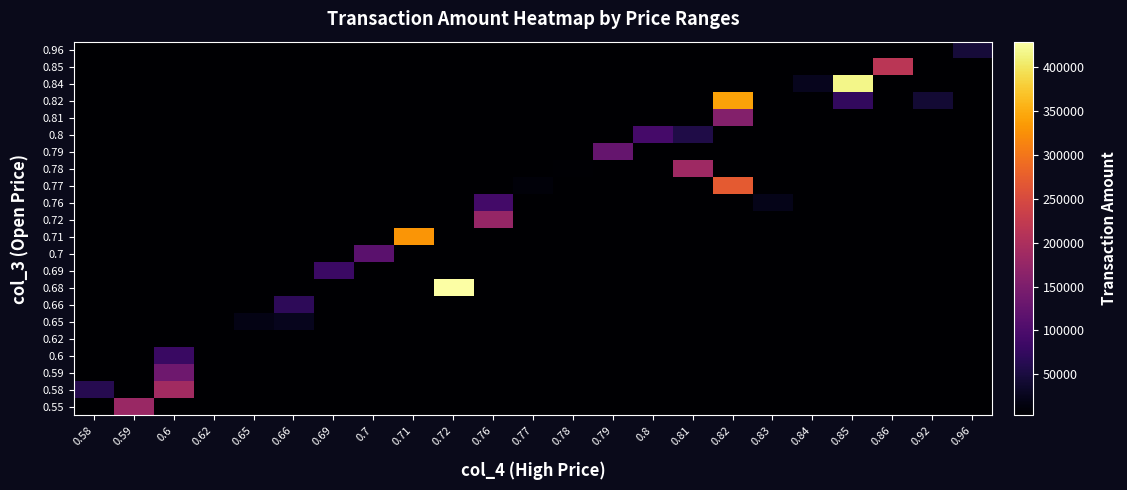

Reading left to right, list all the values displayed in this chart.

0.55: 0.58=3080	0.59=181080	0.6=3080	0.62=3080	0.65=3080	0.66=3080	0.69=3080	0.7=3080	0.71=3080	0.72=3080	0.76=3080	0.77=3080	0.78=3080	0.79=3080	0.8=3080	0.81=3080	0.82=3080	0.83=3080	0.84=3080	0.85=3080	0.86=3080	0.92=3080	0.96=3080
0.58: 0.58=61850	0.59=3080	0.6=188060	0.62=3080	0.65=3080	0.66=3080	0.69=3080	0.7=3080	0.71=3080	0.72=3080	0.76=3080	0.77=3080	0.78=3080	0.79=3080	0.8=3080	0.81=3080	0.82=3080	0.83=3080	0.84=3080	0.85=3080	0.86=3080	0.92=3080	0.96=3080
0.59: 0.58=3080	0.59=3080	0.6=136190	0.62=3080	0.65=3080	0.66=3080	0.69=3080	0.7=3080	0.71=3080	0.72=3080	0.76=3080	0.77=3080	0.78=3080	0.79=3080	0.8=3080	0.81=3080	0.82=3080	0.83=3080	0.84=3080	0.85=3080	0.86=3080	0.92=3080	0.96=3080
0.6: 0.58=3080	0.59=3080	0.6=80800	0.62=3080	0.65=3080	0.66=3080	0.69=3080	0.7=3080	0.71=3080	0.72=3080	0.76=3080	0.77=3080	0.78=3080	0.79=3080	0.8=3080	0.81=3080	0.82=3080	0.83=3080	0.84=3080	0.85=3080	0.86=3080	0.92=3080	0.96=3080
0.62: 0.58=3080	0.59=3080	0.6=3080	0.62=3080	0.65=3080	0.66=3080	0.69=3080	0.7=3080	0.71=3080	0.72=3080	0.76=3080	0.77=3080	0.78=3080	0.79=3080	0.8=3080	0.81=3080	0.82=3080	0.83=3080	0.84=3080	0.85=3080	0.86=3080	0.92=3080	0.96=3080
0.65: 0.58=3080	0.59=3080	0.6=3080	0.62=3080	0.65=18840	0.66=26200	0.69=3080	0.7=3080	0.71=3080	0.72=3080	0.76=3080	0.77=3080	0.78=3080	0.79=3080	0.8=3080	0.81=3080	0.82=3080	0.83=3080	0.84=3080	0.85=3080	0.86=3080	0.92=3080	0.96=3080
0.66: 0.58=3080	0.59=3080	0.6=3080	0.62=3080	0.65=3080	0.66=69300	0.69=3080	0.7=3080	0.71=3080	0.72=3080	0.76=3080	0.77=3080	0.78=3080	0.79=3080	0.8=3080	0.81=3080	0.82=3080	0.83=3080	0.84=3080	0.85=3080	0.86=3080	0.92=3080	0.96=3080
0.68: 0.58=3080	0.59=3080	0.6=3080	0.62=3080	0.65=3080	0.66=3080	0.69=3080	0.7=3080	0.71=3080	0.72=429240	0.76=3080	0.77=3080	0.78=3080	0.79=3080	0.8=3080	0.81=3080	0.82=3080	0.83=3080	0.84=3080	0.85=3080	0.86=3080	0.92=3080	0.96=3080
0.69: 0.58=3080	0.59=3080	0.6=3080	0.62=3080	0.65=3080	0.66=3080	0.69=82800	0.7=3080	0.71=3080	0.72=3080	0.76=3080	0.77=3080	0.78=3080	0.79=3080	0.8=3080	0.81=3080	0.82=3080	0.83=3080	0.84=3080	0.85=3080	0.86=3080	0.92=3080	0.96=3080
0.7: 0.58=3080	0.59=3080	0.6=3080	0.62=3080	0.65=3080	0.66=3080	0.69=3080	0.7=113370	0.71=3080	0.72=3080	0.76=3080	0.77=3080	0.78=3080	0.79=3080	0.8=3080	0.81=3080	0.82=3080	0.83=3080	0.84=3080	0.85=3080	0.86=3080	0.92=3080	0.96=3080
0.71: 0.58=3080	0.59=3080	0.6=3080	0.62=3080	0.65=3080	0.66=3080	0.69=3080	0.7=3080	0.71=330150	0.72=3080	0.76=3080	0.77=3080	0.78=3080	0.79=3080	0.8=3080	0.81=3080	0.82=3080	0.83=3080	0.84=3080	0.85=3080	0.86=3080	0.92=3080	0.96=3080
0.72: 0.58=3080	0.59=3080	0.6=3080	0.62=3080	0.65=3080	0.66=3080	0.69=3080	0.7=3080	0.71=3080	0.72=3080	0.76=174910	0.77=3080	0.78=3080	0.79=3080	0.8=3080	0.81=3080	0.82=3080	0.83=3080	0.84=3080	0.85=3080	0.86=3080	0.92=3080	0.96=3080
0.76: 0.58=3080	0.59=3080	0.6=3080	0.62=3080	0.65=3080	0.66=3080	0.69=3080	0.7=3080	0.71=3080	0.72=3080	0.76=89680	0.77=3080	0.78=3080	0.79=3080	0.8=3080	0.81=3080	0.82=3080	0.83=21570	0.84=3080	0.85=3080	0.86=3080	0.92=3080	0.96=3080
0.77: 0.58=3080	0.59=3080	0.6=3080	0.62=3080	0.65=3080	0.66=3080	0.69=3080	0.7=3080	0.71=3080	0.72=3080	0.76=3080	0.77=10010	0.78=3080	0.79=3080	0.8=3080	0.81=3080	0.82=270470	0.83=3080	0.84=3080	0.85=3080	0.86=3080	0.92=3080	0.96=3080
0.78: 0.58=3080	0.59=3080	0.6=3080	0.62=3080	0.65=3080	0.66=3080	0.69=3080	0.7=3080	0.71=3080	0.72=3080	0.76=3080	0.77=3080	0.78=5460	0.79=3080	0.8=3080	0.81=185670	0.82=3080	0.83=3080	0.84=3080	0.85=3080	0.86=3080	0.92=3080	0.96=3080
0.79: 0.58=3080	0.59=3080	0.6=3080	0.62=3080	0.65=3080	0.66=3080	0.69=3080	0.7=3080	0.71=3080	0.72=3080	0.76=3080	0.77=3080	0.78=3080	0.79=125250	0.8=3080	0.81=3080	0.82=3080	0.83=3080	0.84=3080	0.85=3080	0.86=3080	0.92=3080	0.96=3080
0.8: 0.58=3080	0.59=3080	0.6=3080	0.62=3080	0.65=3080	0.66=3080	0.69=3080	0.7=3080	0.71=3080	0.72=3080	0.76=3080	0.77=3080	0.78=3080	0.79=3080	0.8=92800	0.81=54980	0.82=3080	0.83=3080	0.84=3080	0.85=3080	0.86=3080	0.92=3080	0.96=3080
0.81: 0.58=3080	0.59=3080	0.6=3080	0.62=3080	0.65=3080	0.66=3080	0.69=3080	0.7=3080	0.71=3080	0.72=3080	0.76=3080	0.77=3080	0.78=3080	0.79=3080	0.8=3080	0.81=3080	0.82=157490	0.83=3080	0.84=3080	0.85=3080	0.86=3080	0.92=3080	0.96=3080
0.82: 0.58=3080	0.59=3080	0.6=3080	0.62=3080	0.65=3080	0.66=3080	0.69=3080	0.7=3080	0.71=3080	0.72=3080	0.76=3080	0.77=3080	0.78=3080	0.79=3080	0.8=3080	0.81=3080	0.82=341180	0.83=3080	0.84=3080	0.85=73130	0.86=3080	0.92=41940	0.96=3080
0.84: 0.58=3080	0.59=3080	0.6=3080	0.62=3080	0.65=3080	0.66=3080	0.69=3080	0.7=3080	0.71=3080	0.72=3080	0.76=3080	0.77=3080	0.78=3080	0.79=3080	0.8=3080	0.81=3080	0.82=3080	0.83=3080	0.84=25200	0.85=417270	0.86=3080	0.92=3080	0.96=3080
0.85: 0.58=3080	0.59=3080	0.6=3080	0.62=3080	0.65=3080	0.66=3080	0.69=3080	0.7=3080	0.71=3080	0.72=3080	0.76=3080	0.77=3080	0.78=3080	0.79=3080	0.8=3080	0.81=3080	0.82=3080	0.83=3080	0.84=3080	0.85=3080	0.86=214550	0.92=3080	0.96=3080
0.96: 0.58=3080	0.59=3080	0.6=3080	0.62=3080	0.65=3080	0.66=3080	0.69=3080	0.7=3080	0.71=3080	0.72=3080	0.76=3080	0.77=3080	0.78=3080	0.79=3080	0.8=3080	0.81=3080	0.82=3080	0.83=3080	0.84=3080	0.85=3080	0.86=3080	0.92=3080	0.96=44700